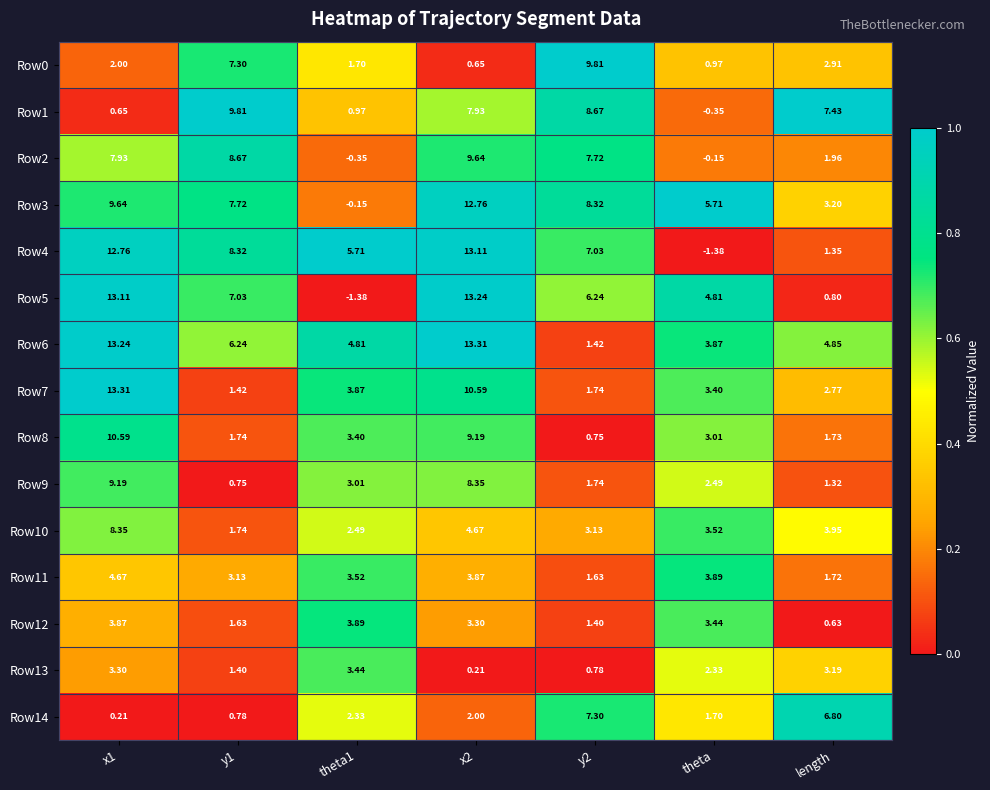

Which series has the largest total across all categories?

Row6